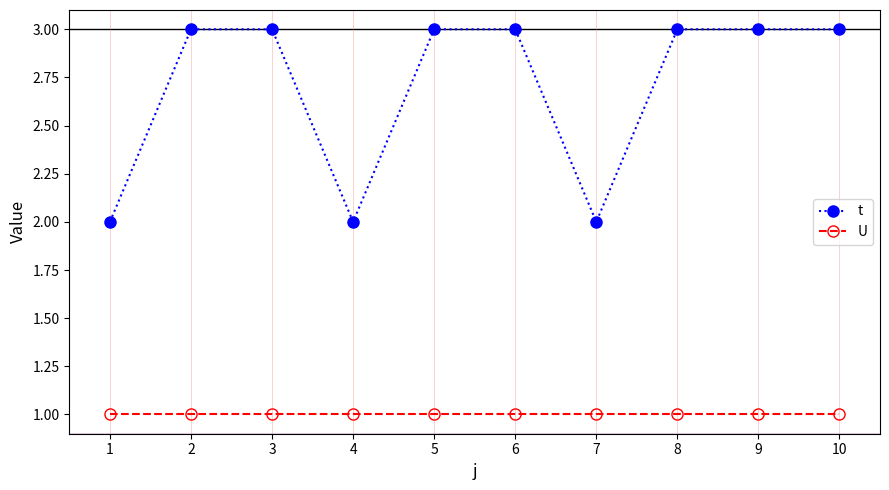

Is it true that t equals 5 at 10?

False